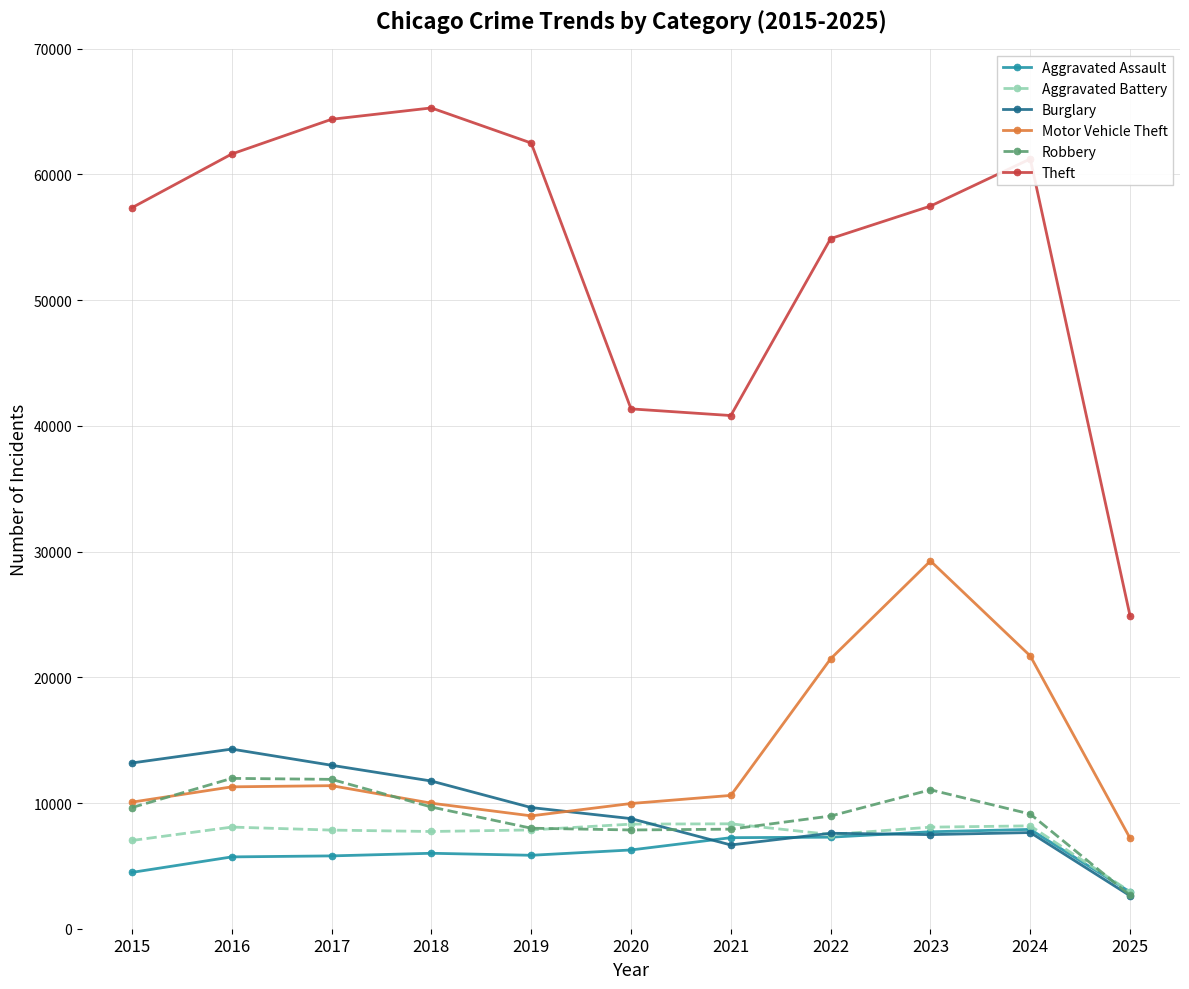

Which label corresponds to the smallest value in the chart?

2025